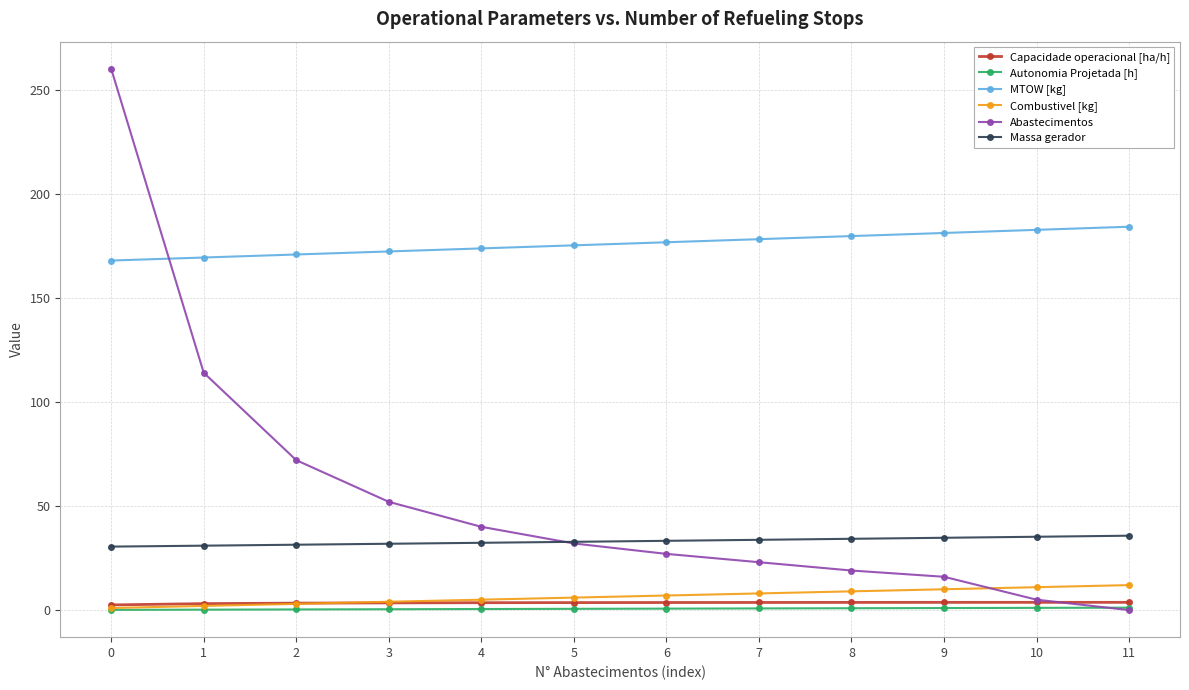

Which series has the largest range (max minus min)?

Abastecimentos